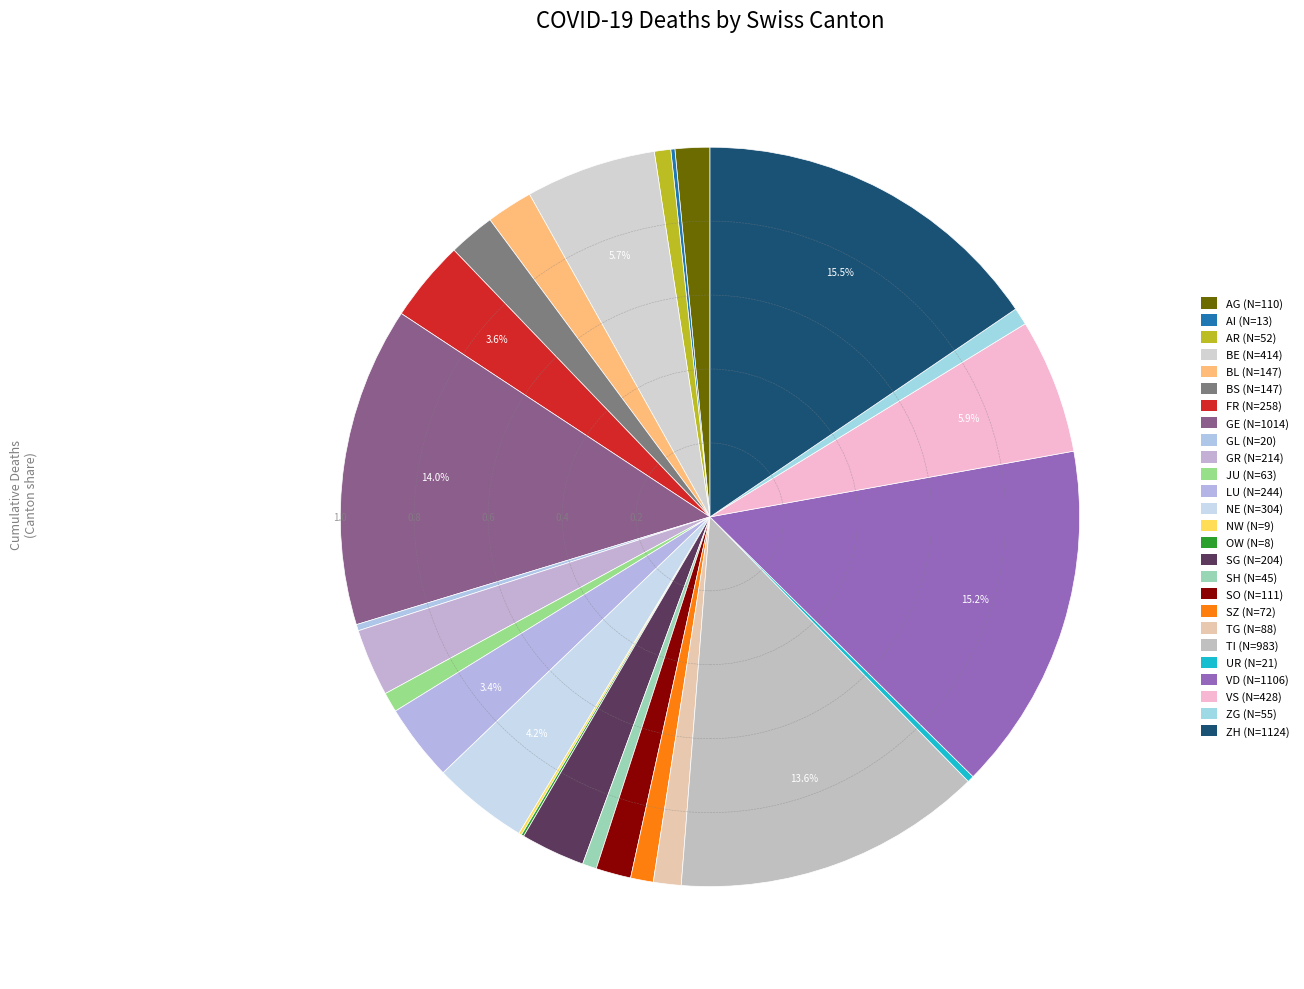

Count the number of slices in the pie.

26